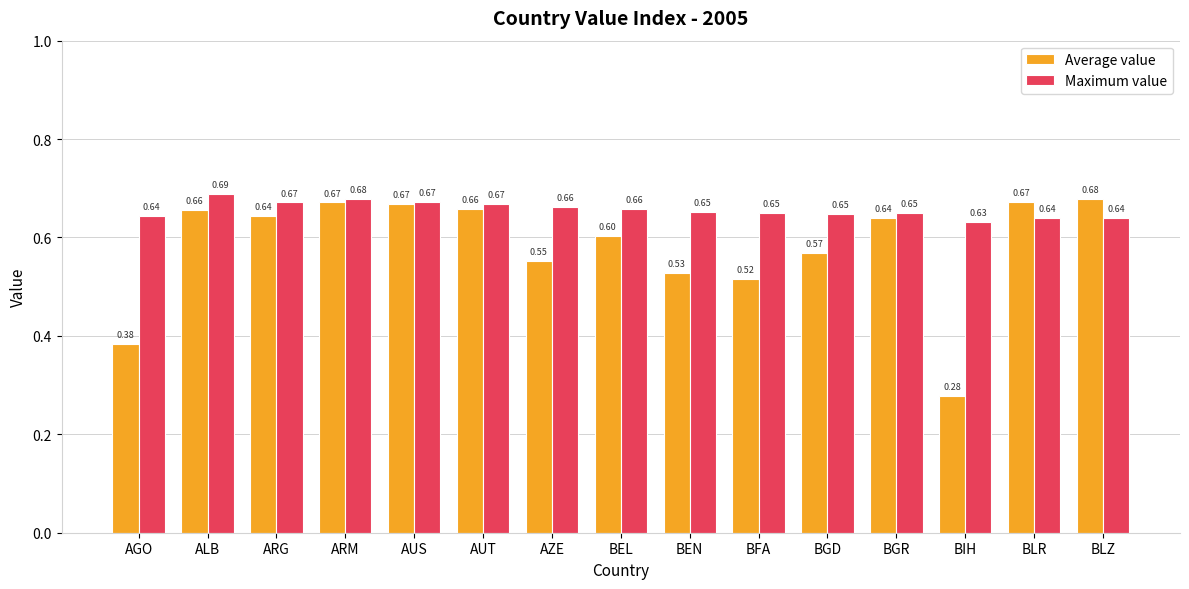

At how many categories does at least one series exceed 0?

15